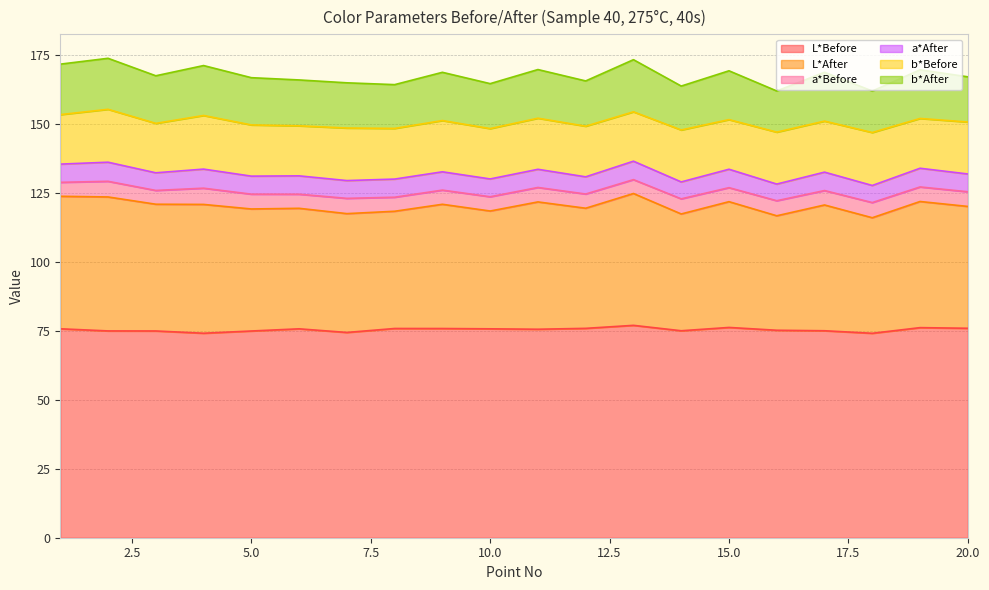

Which series has the largest total across all categories?

L*Before